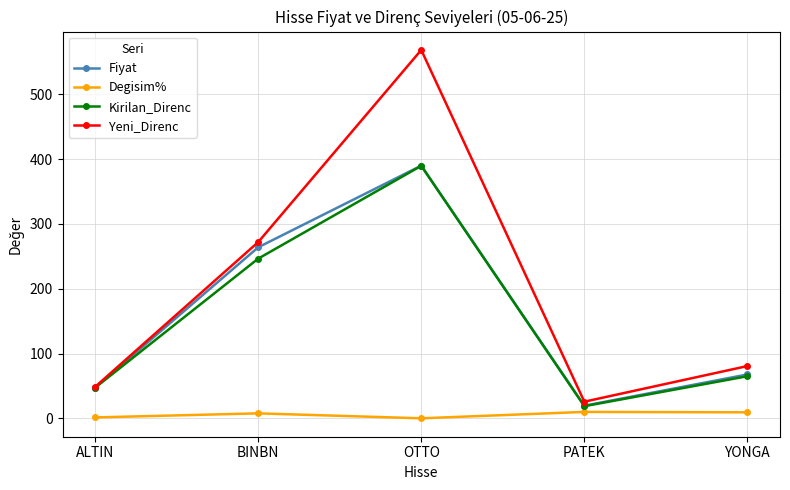

What is the difference between the Yeni_Direnc values at PATEK and OTTO?

542.7